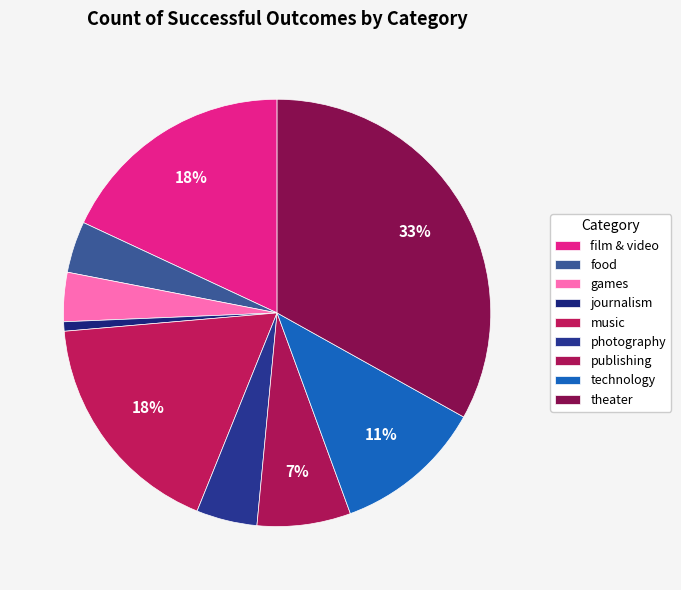

What percentage is the music slice, to the nearest percent?

18%